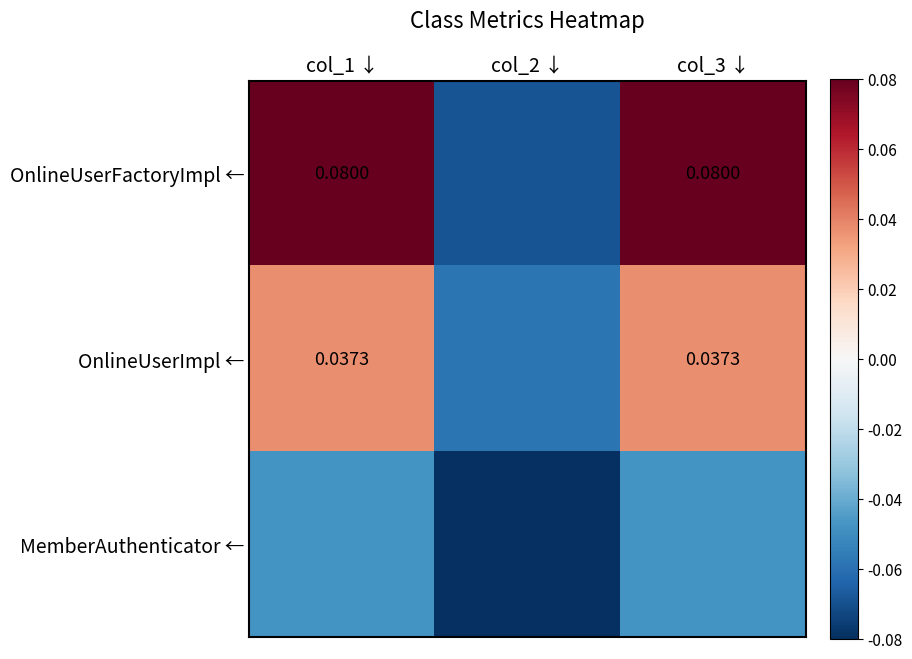

List the labels in order of OnlineUserImpl ← value, largest first.

col_1 ↓, col_3 ↓, col_2 ↓